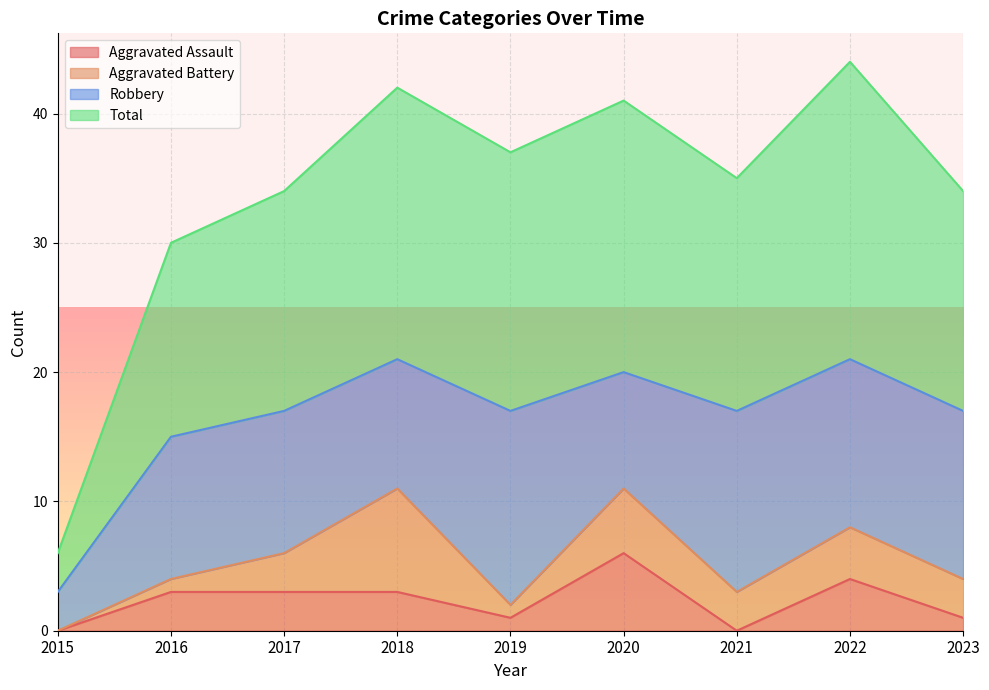

True or false: Aggravated Assault has a value of 4 at 2022.

True